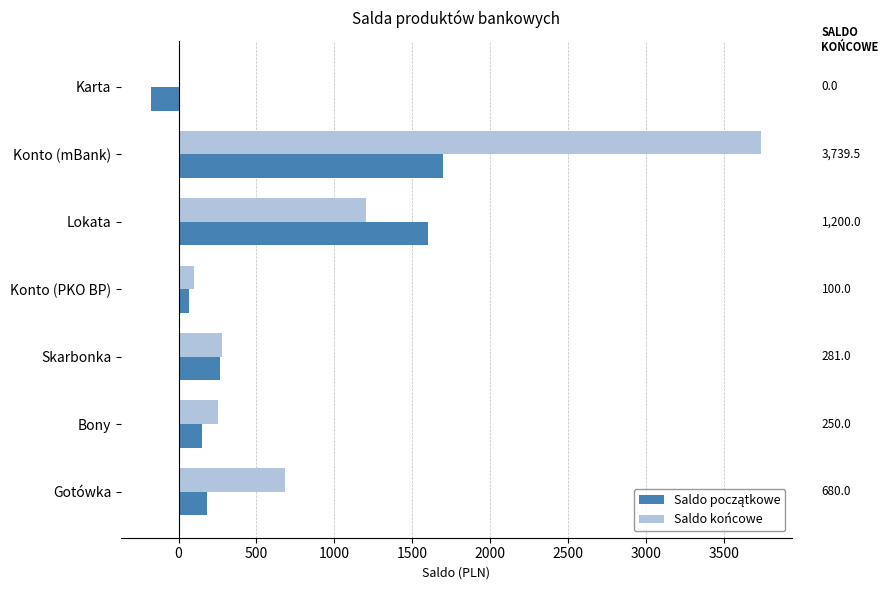

What is the greatest value displayed?

3739.5